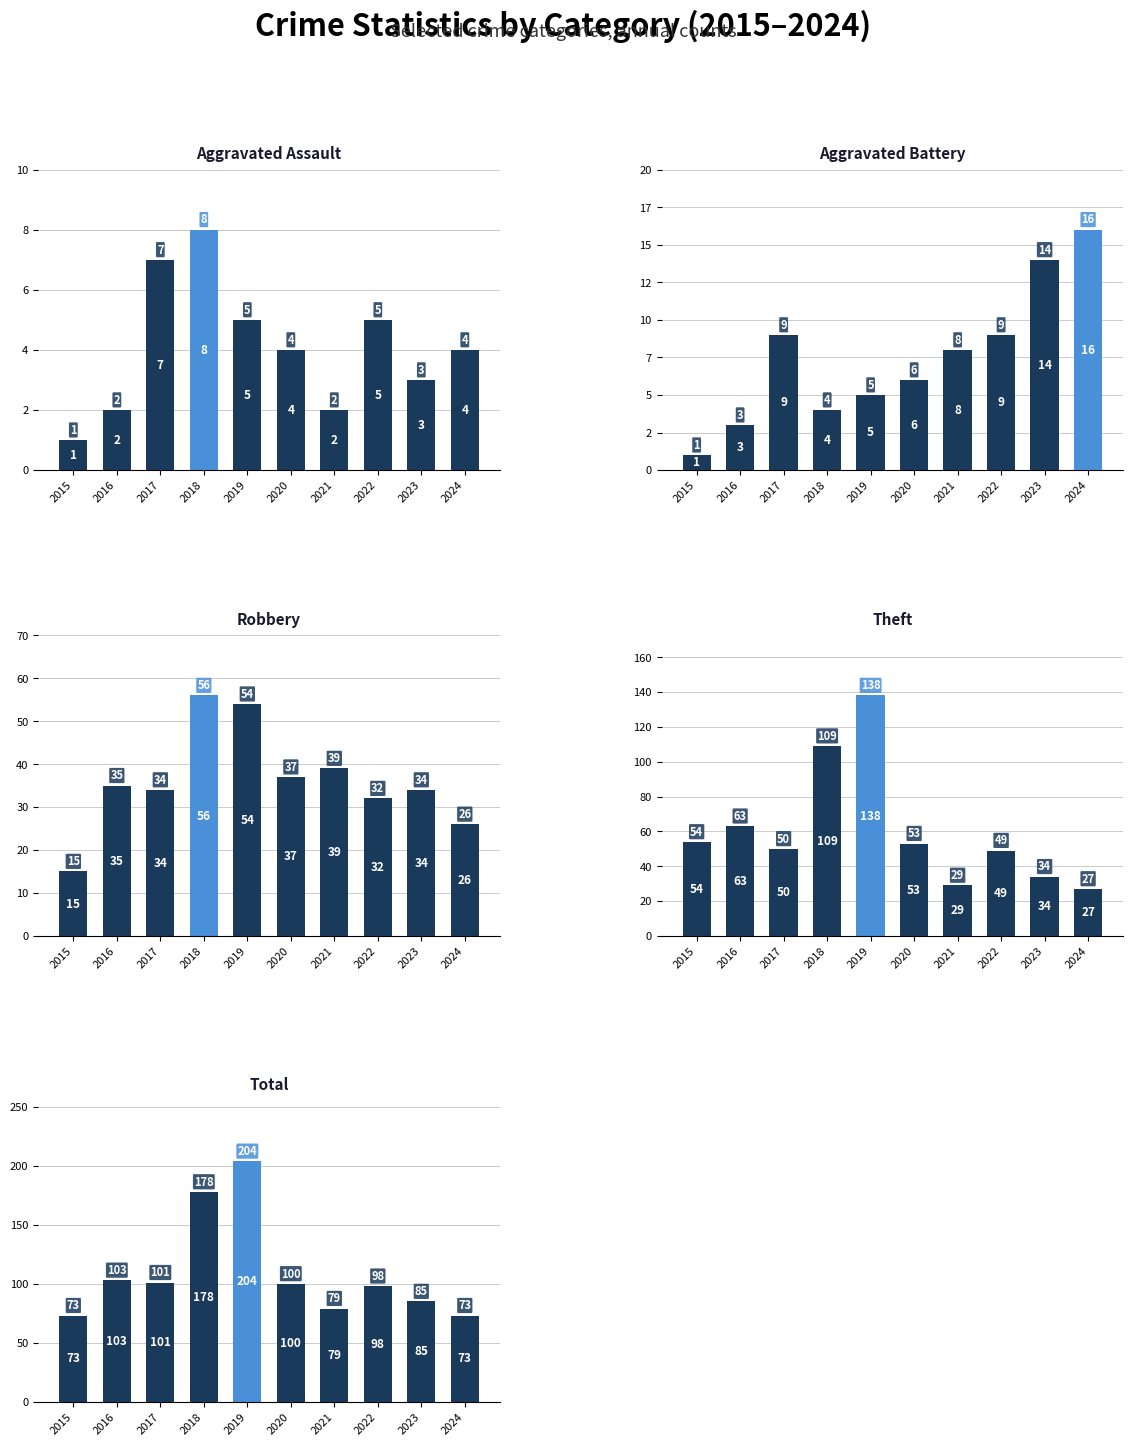

The value of Theft at 2017 is 89. True or false?

False